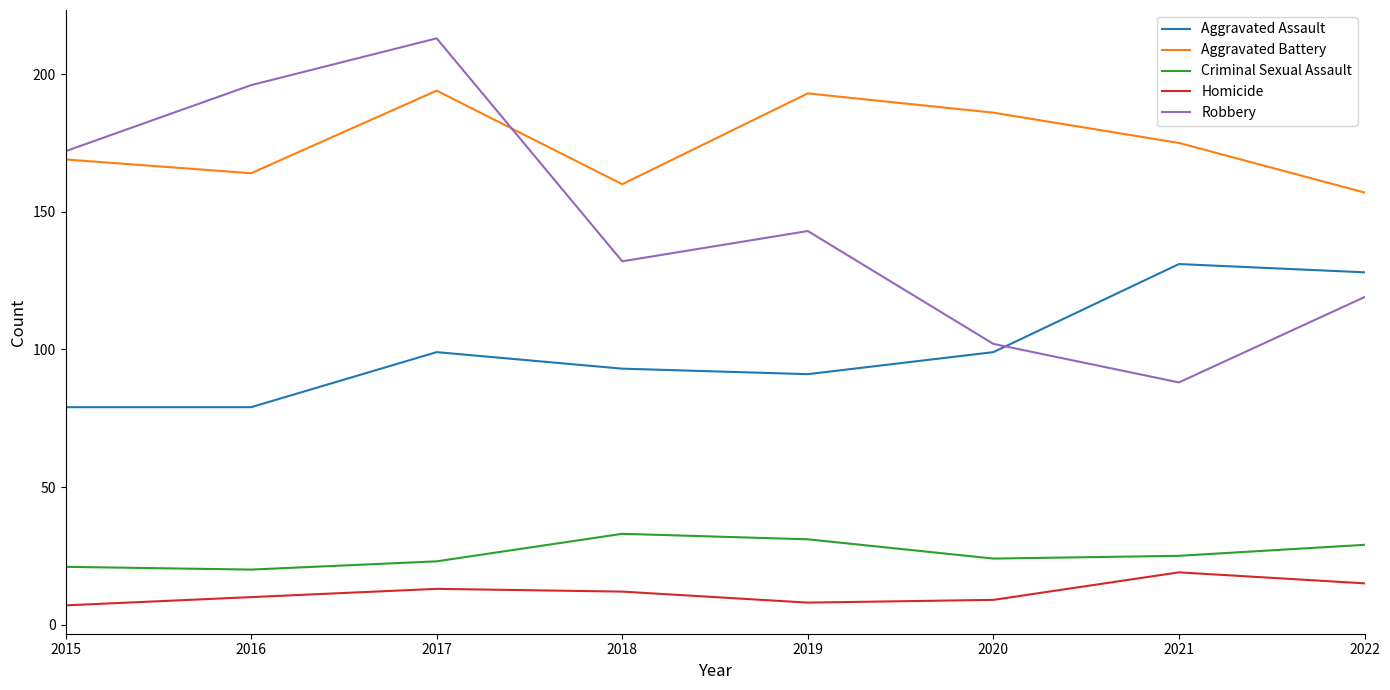

How many lines are shown in the chart?

5